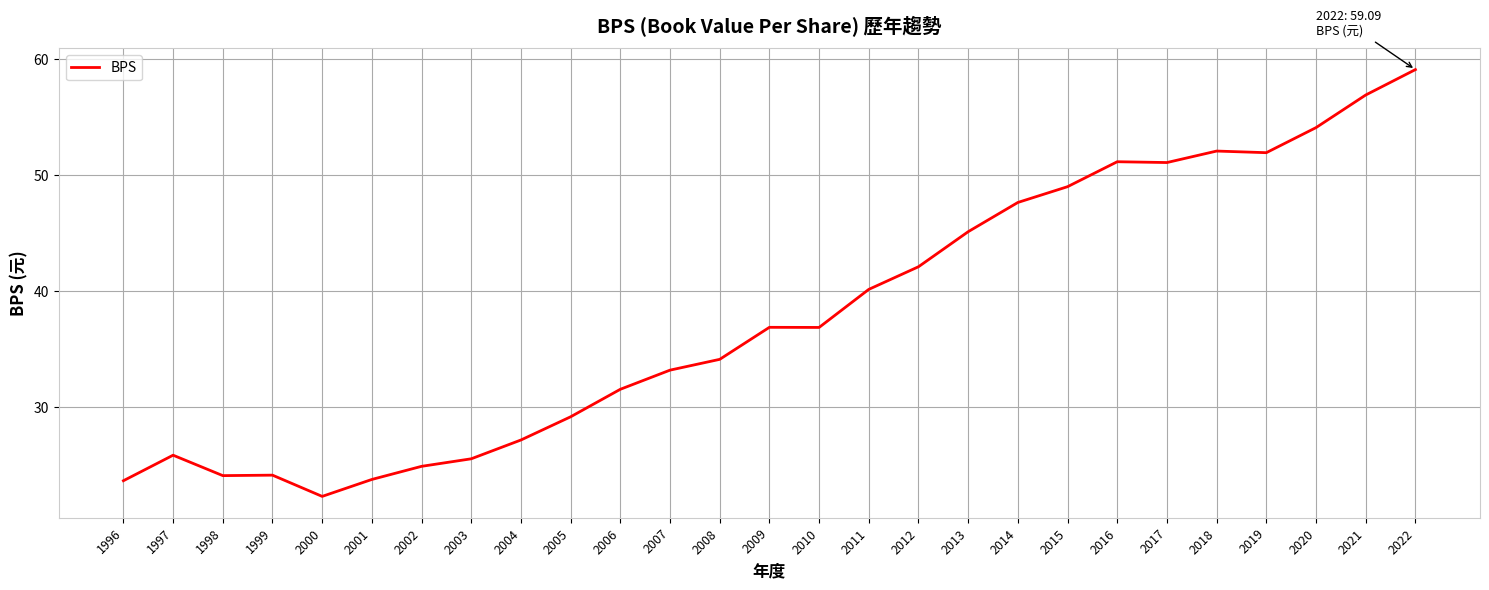

Between 2011 and 2002, which is larger?

2011